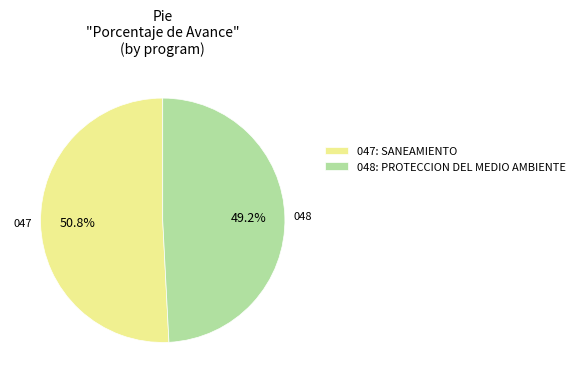

Count the number of slices in the pie.

2